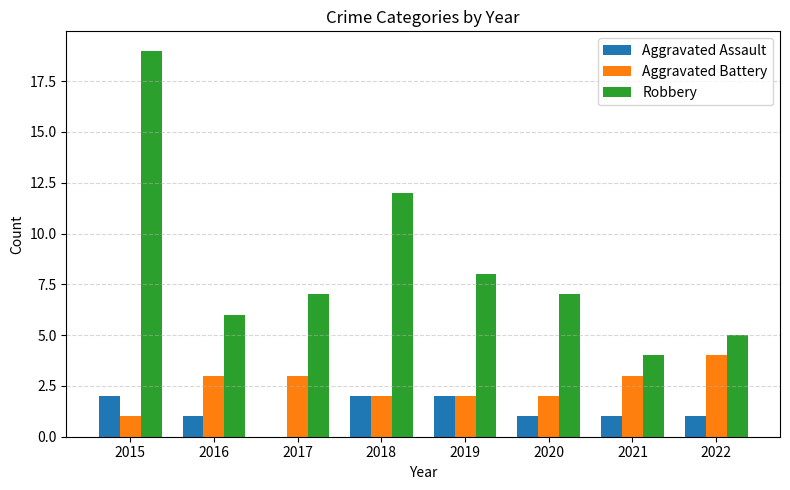

Which series has the largest total across all categories?

Robbery